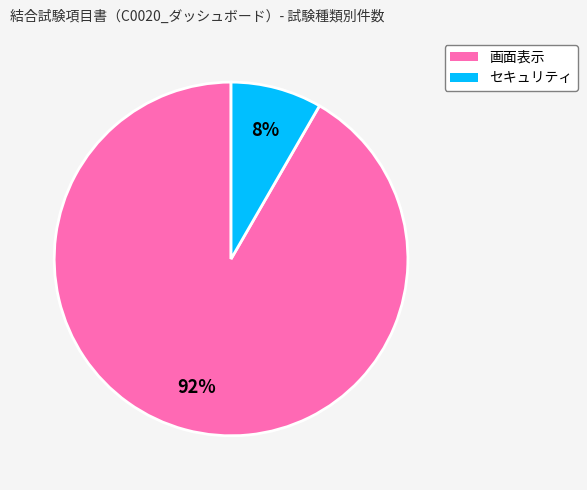

To the nearest percent, what is the combined percentage of セキュリティ and 画面表示?

100%